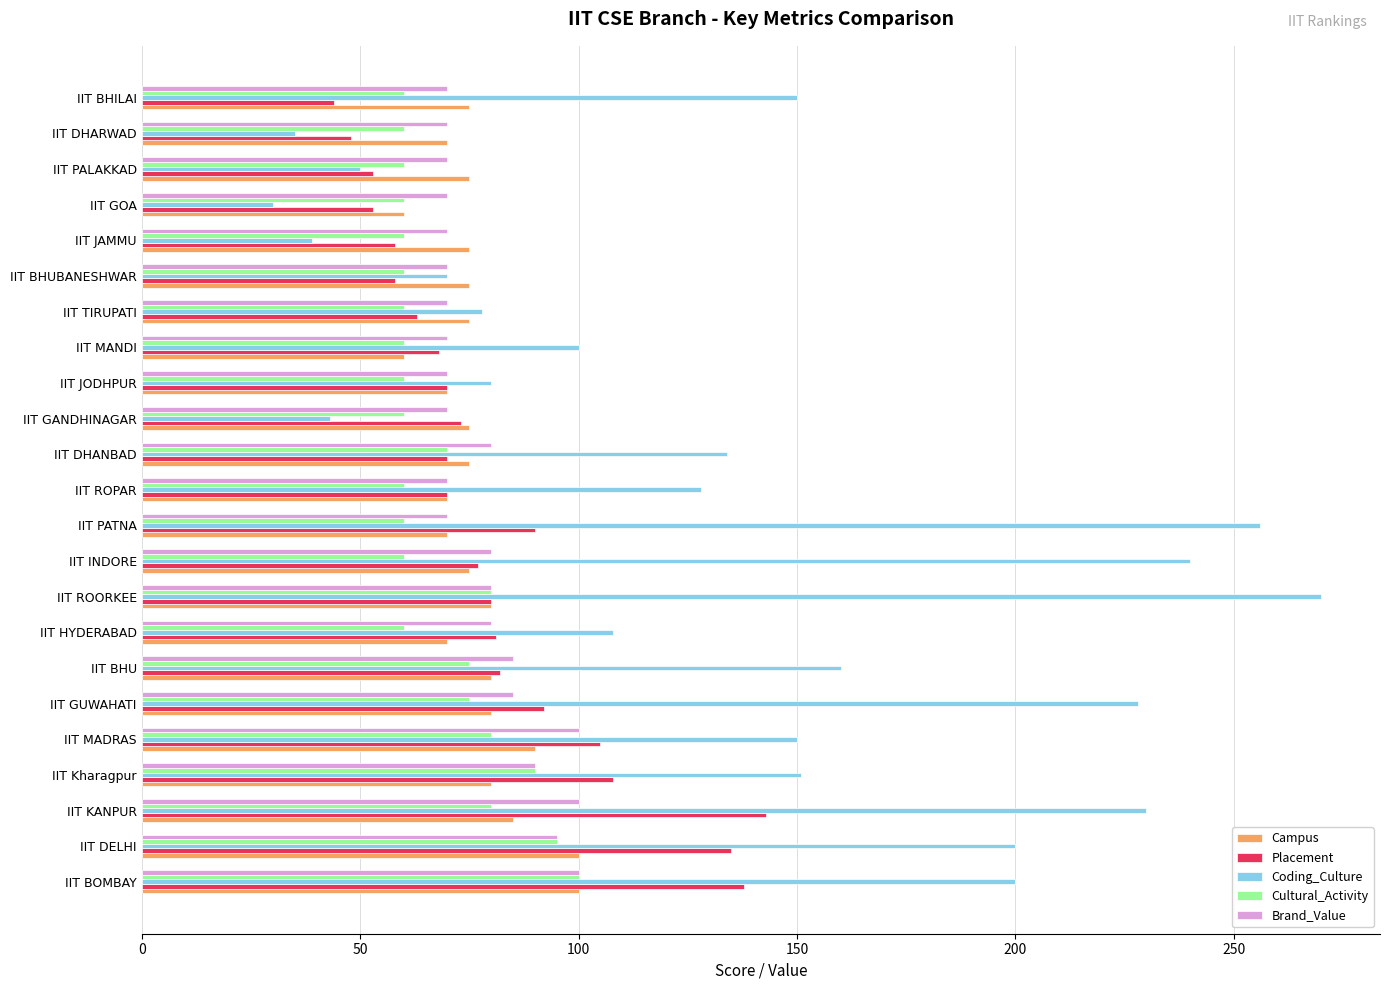

Is the value of Campus at IIT BHUBANESHWAR greater than the value of Coding_Culture at IIT HYDERABAD?

No